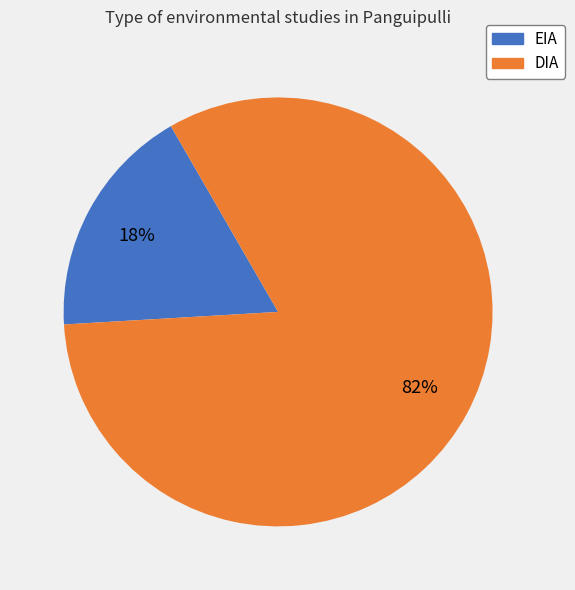

Is it true that DIA is 92% of the pie?

False